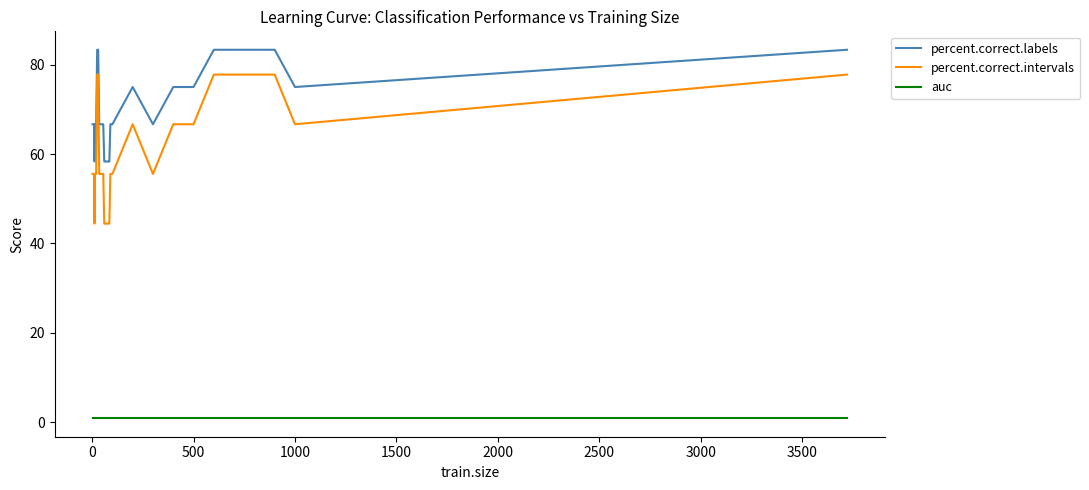

Reading left to right, what are all the values shown in this chart?

percent.correct.labels: 66.7	66.7	66.7	66.7	66.7	58.3	66.7	66.7	66.7	66.7	83.3	83.3	66.7	66.7	66.7	66.7	66.7	58.3	58.3	58.3	58.3	58.3	58.3	66.7	66.7	66.7	75.0	66.7	75.0	75.0	83.3	83.3	83.3	83.3	75.0	83.3
percent.correct.intervals: 55.6	55.6	55.6	55.6	55.6	44.4	55.6	55.6	55.6	55.6	77.8	77.8	55.6	55.6	55.6	55.6	55.6	44.4	44.4	44.4	44.4	44.4	44.4	55.6	55.6	55.6	66.7	55.6	66.7	66.7	77.8	77.8	77.8	77.8	66.7	77.8
auc: 0.9	0.9	0.9	0.9	0.9	0.9	0.9	0.9	0.9	0.9	0.9	0.9	0.9	0.9	0.9	0.9	0.9	0.9	0.9	0.9	0.9	0.9	0.9	0.9	0.9	0.9	0.9	0.9	0.9	0.9	0.9	0.9	0.9	0.9	0.9	0.9